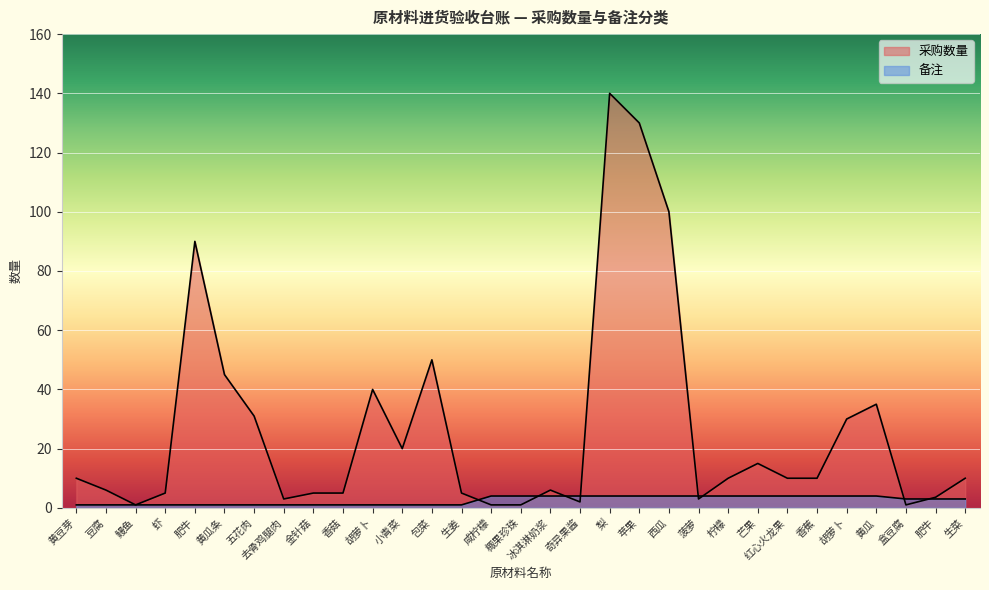

Which label corresponds to the largest value in the chart?

梨